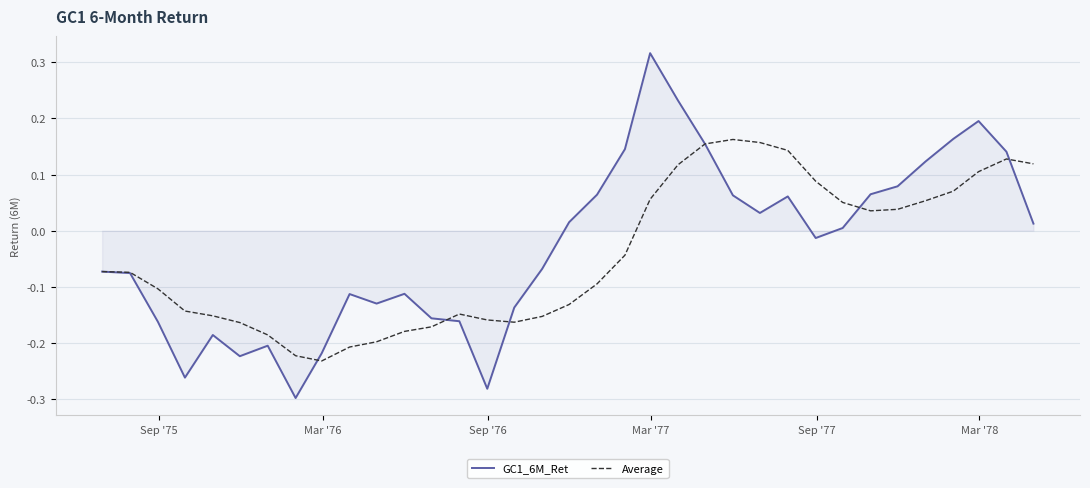

List the series in order of their peak value, lowest first.

Average, GC1_6M_Ret